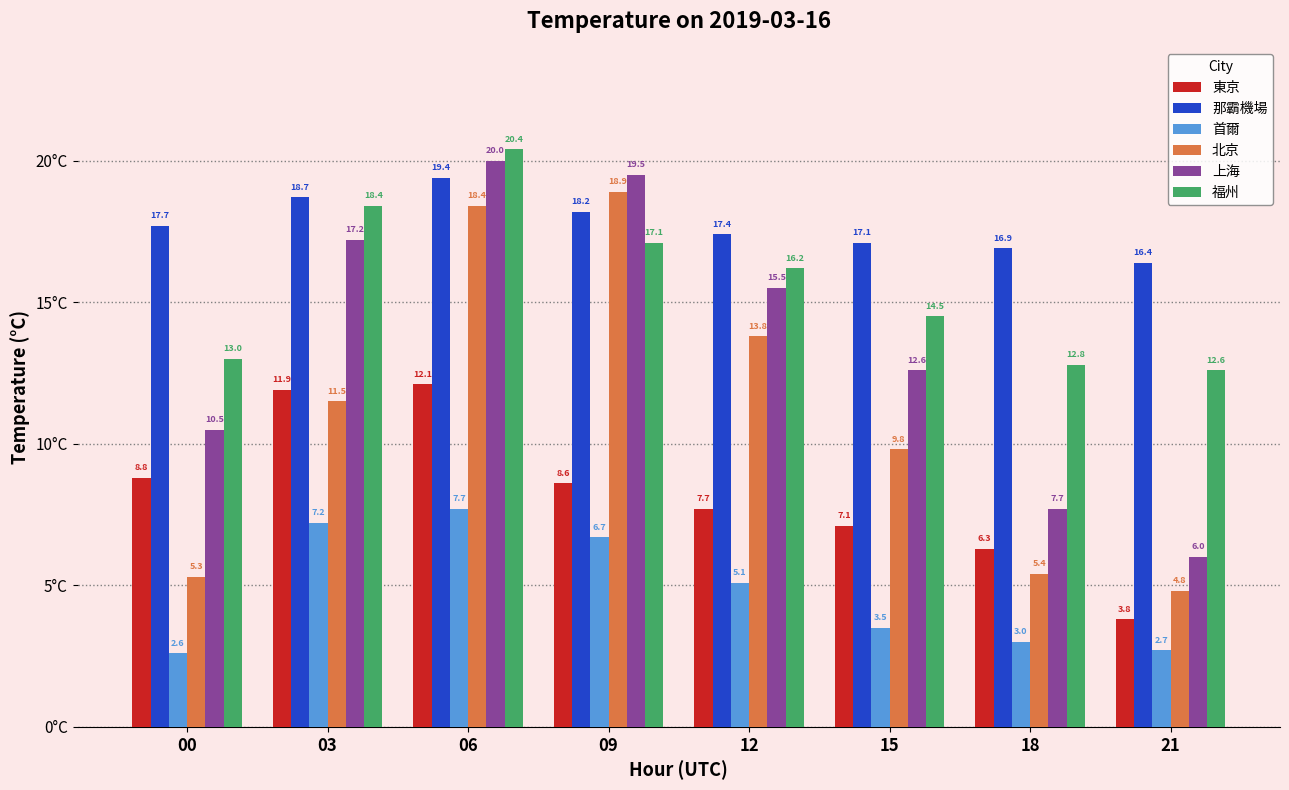

What is the difference between the highest and lowest values at 00?

15.1